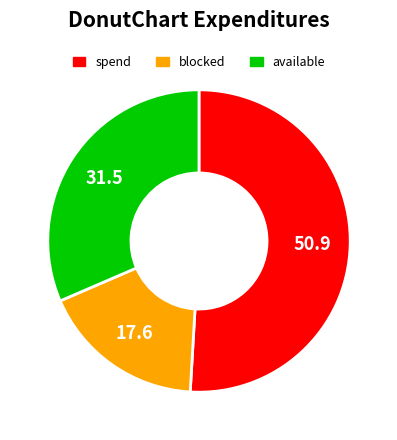

Count the number of slices in the pie.

3